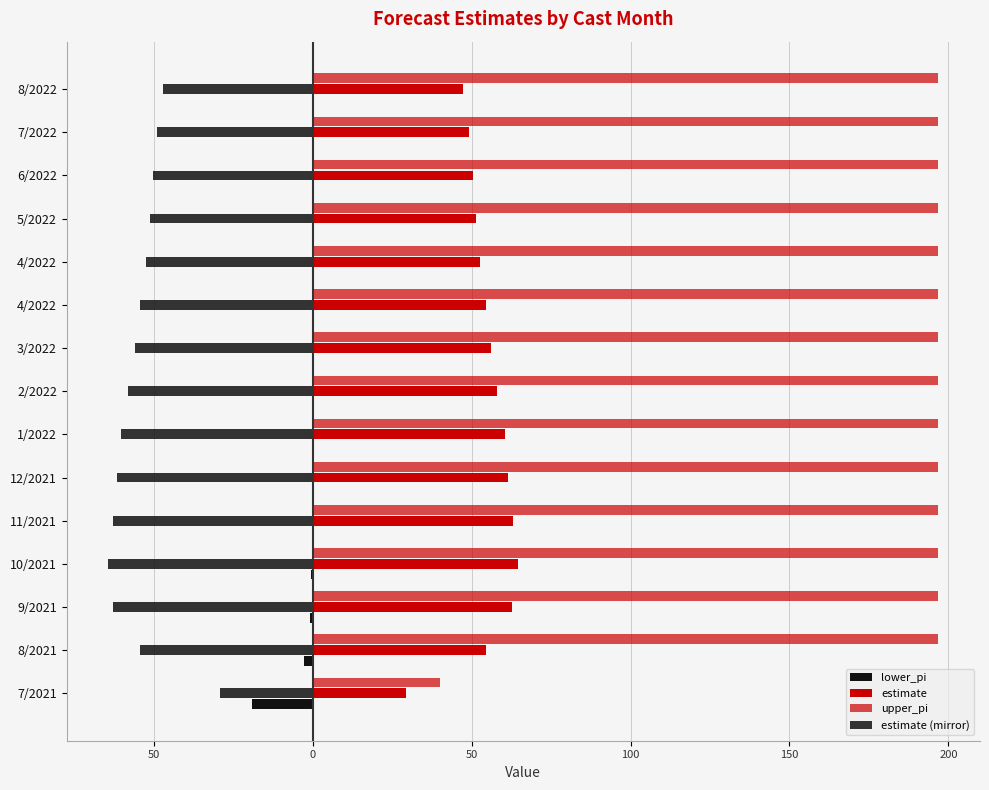

Reading left to right, transcribe all the data shown in this chart.

lower_pi: -19.3	-2.7	-1.0	-0.4	-0.2	-0.1	0.0	0.0	0.0	0.0	0.0	0.0	0.0	0.0	0.0
estimate: 29.3	54.5	62.8	64.5	62.9	61.6	60.3	58.1	56.0	54.5	52.6	51.4	50.4	49.0	47.3
upper_pi: 40.0	196.9	196.9	196.9	196.9	196.9	196.9	196.9	196.9	196.9	196.9	196.9	196.9	196.9	196.9
estimate (mirror): -29.3	-54.5	-62.8	-64.5	-62.9	-61.6	-60.3	-58.1	-56.0	-54.5	-52.6	-51.4	-50.4	-49.0	-47.3